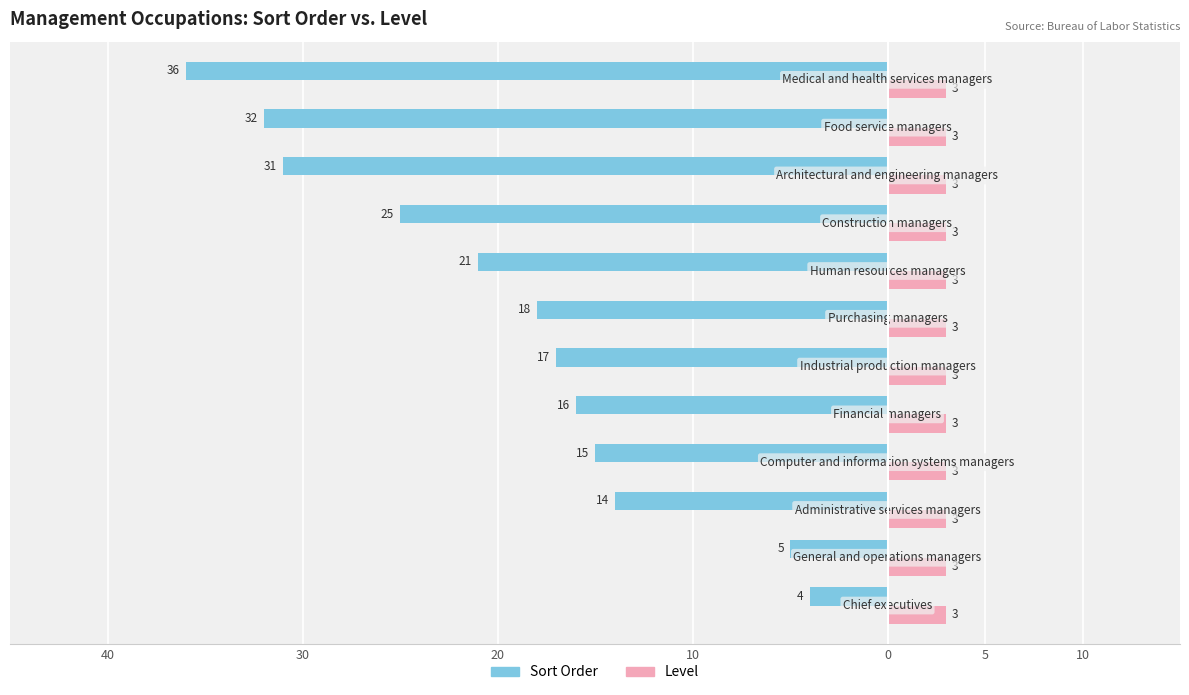

What are all the series names shown in the legend?

Sort Order, Level